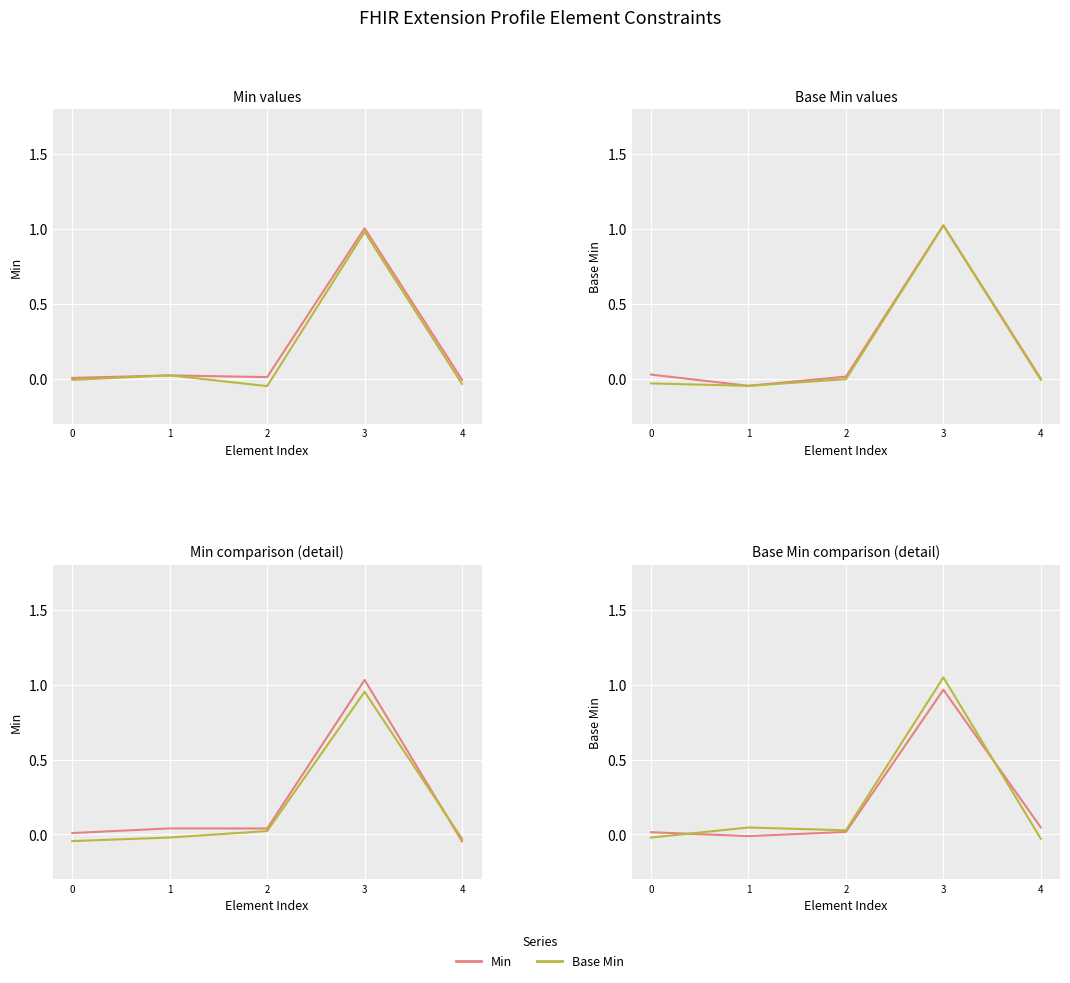

What is the average value of the Min series?

0.2